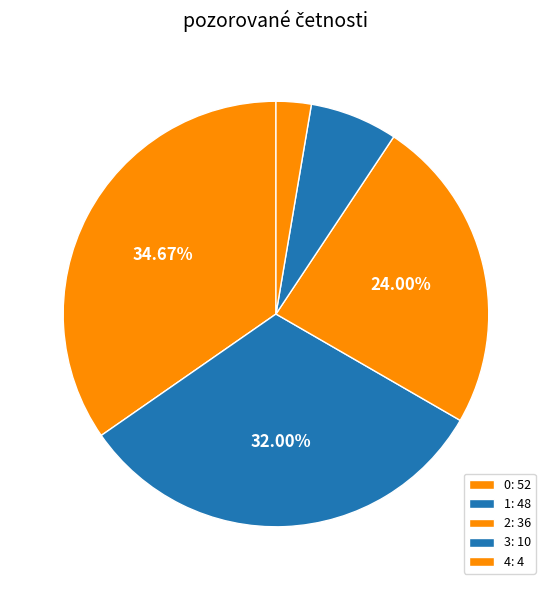

To the nearest percent, what percentage of the pie is 1?

32%